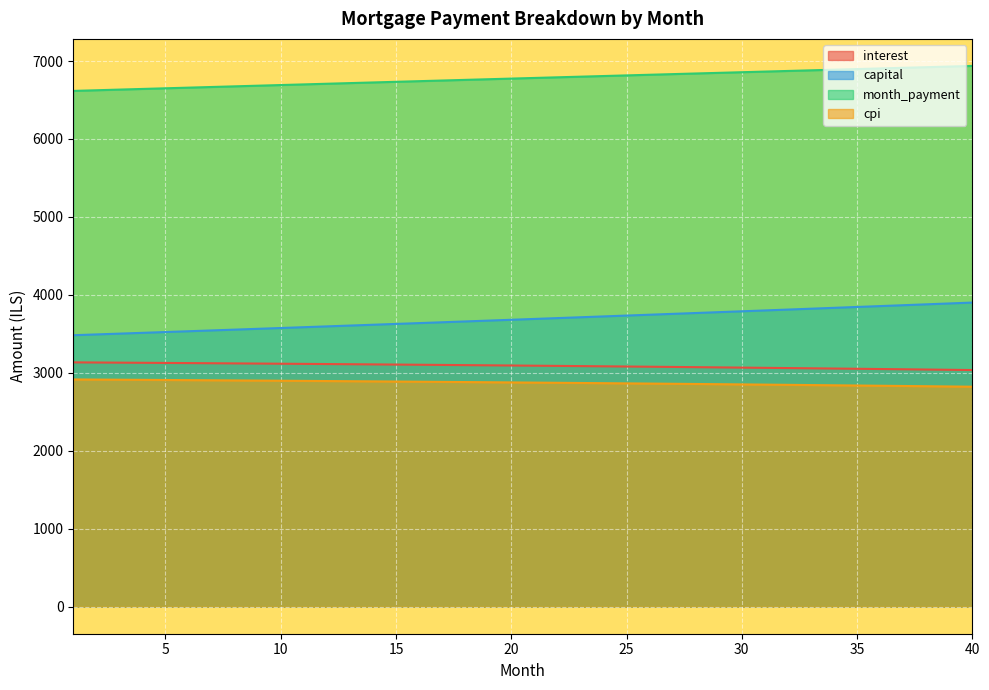

What is the smallest value displayed?

2821.9